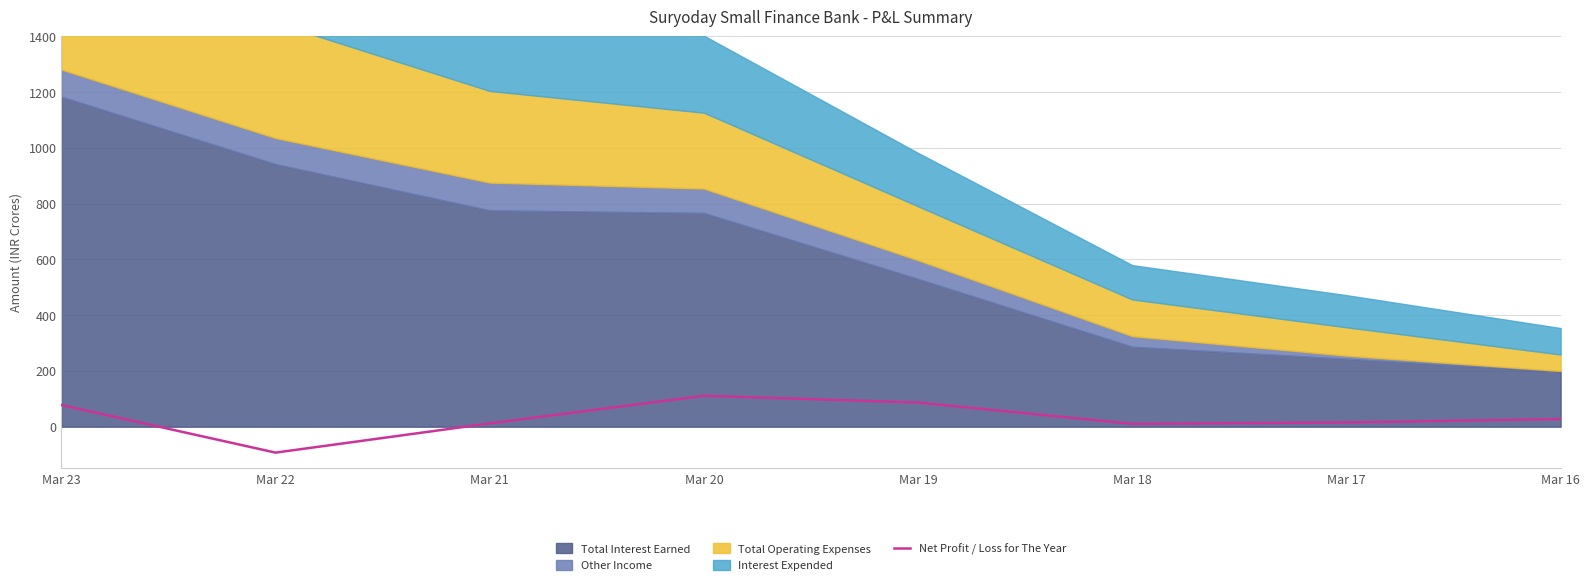

What is the maximum value for Net Profit / Loss for The Year?

110.9